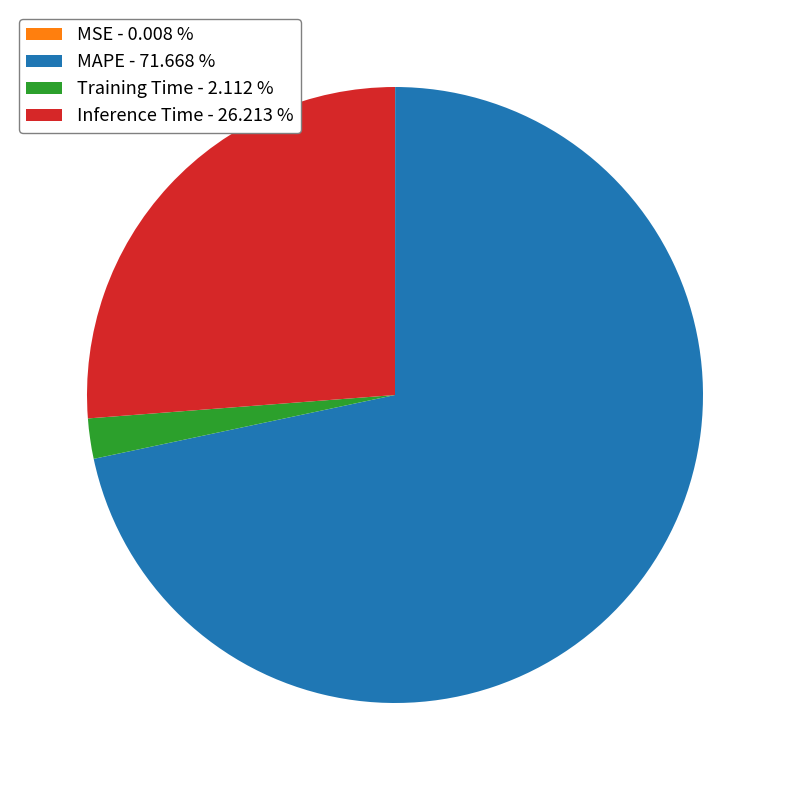

Which has a higher value, Inference Time or MAPE?

MAPE